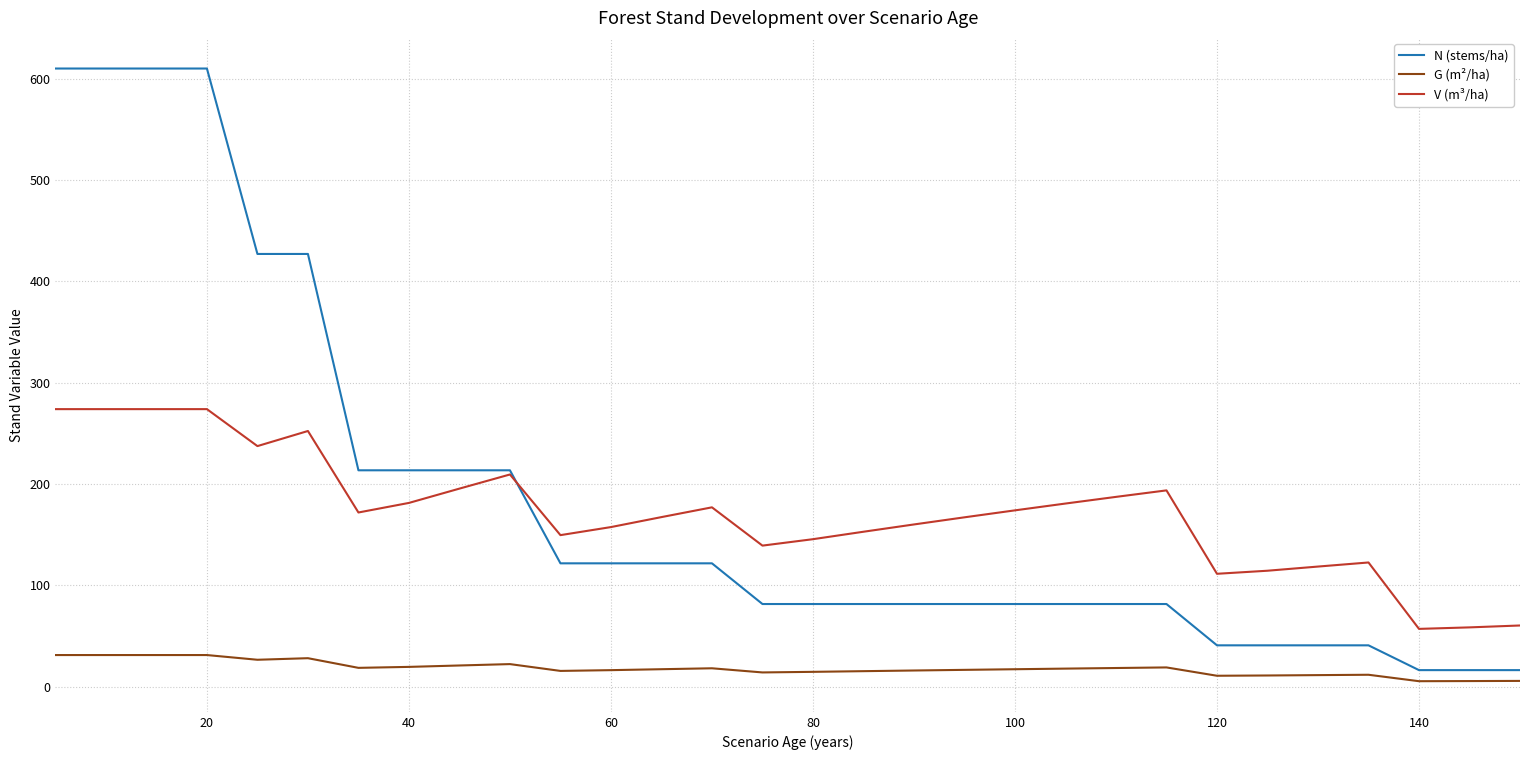

List the series in order of their peak value, highest first.

N (stems/ha), V (m³/ha), G (m²/ha)